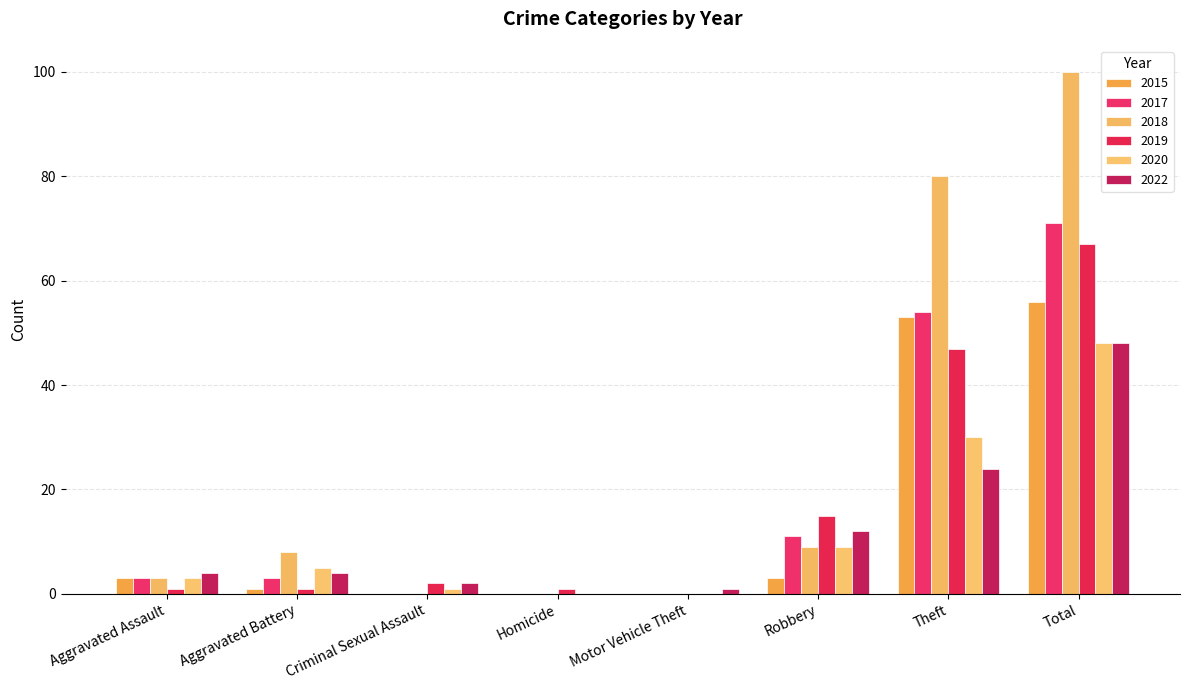

How many positive values does the 2019 series have?

7